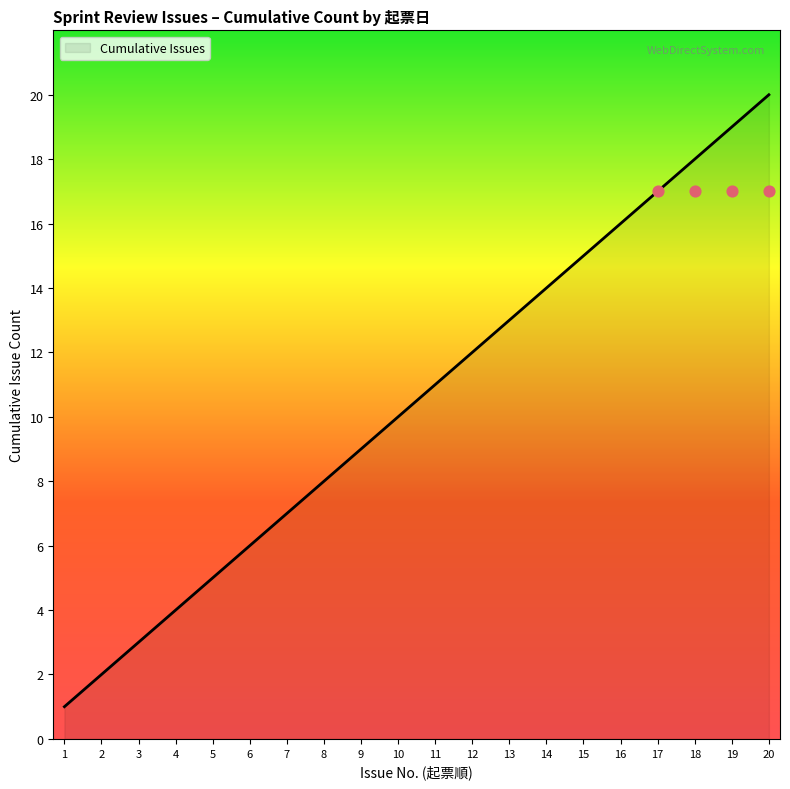

Which category has the highest value in the Cumulative Issues series?

20